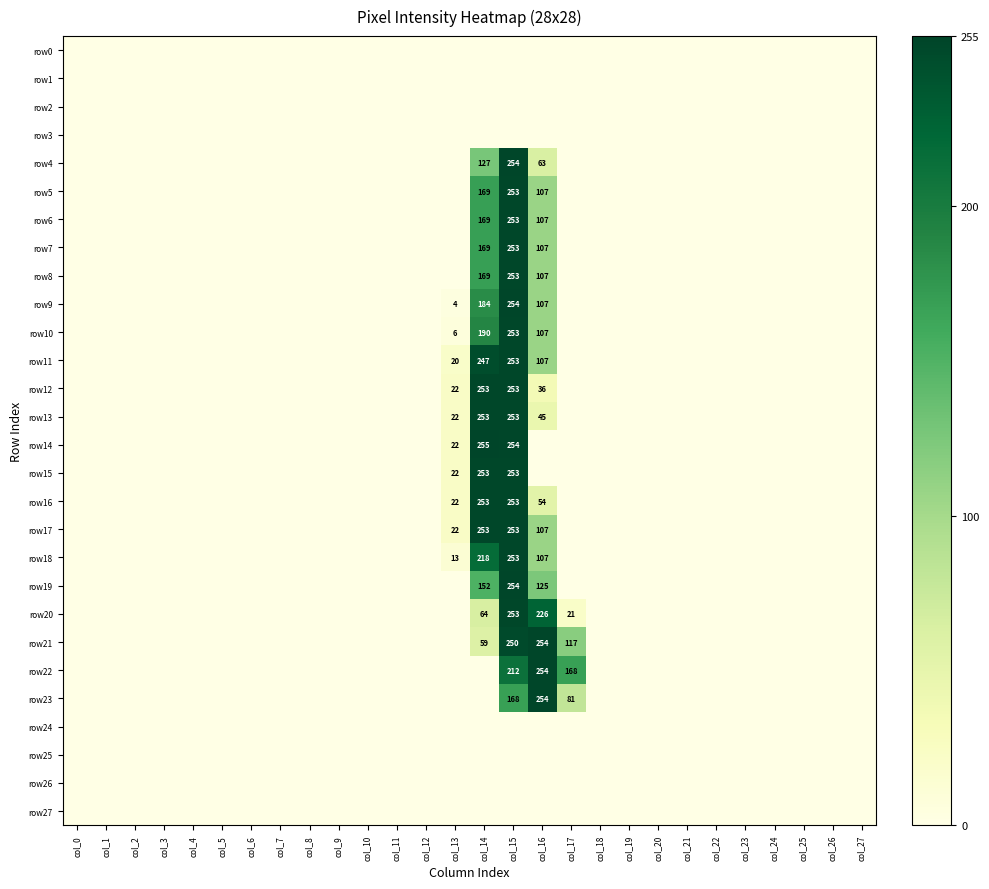

The row10 series shows 190 at col_14. True or false?

True